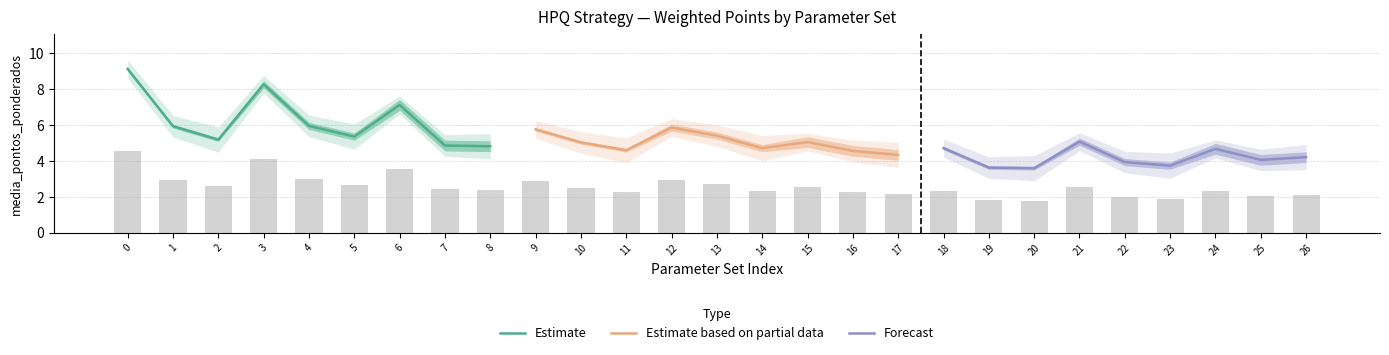

The value of Estimate at 1 is 3.4. True or false?

False